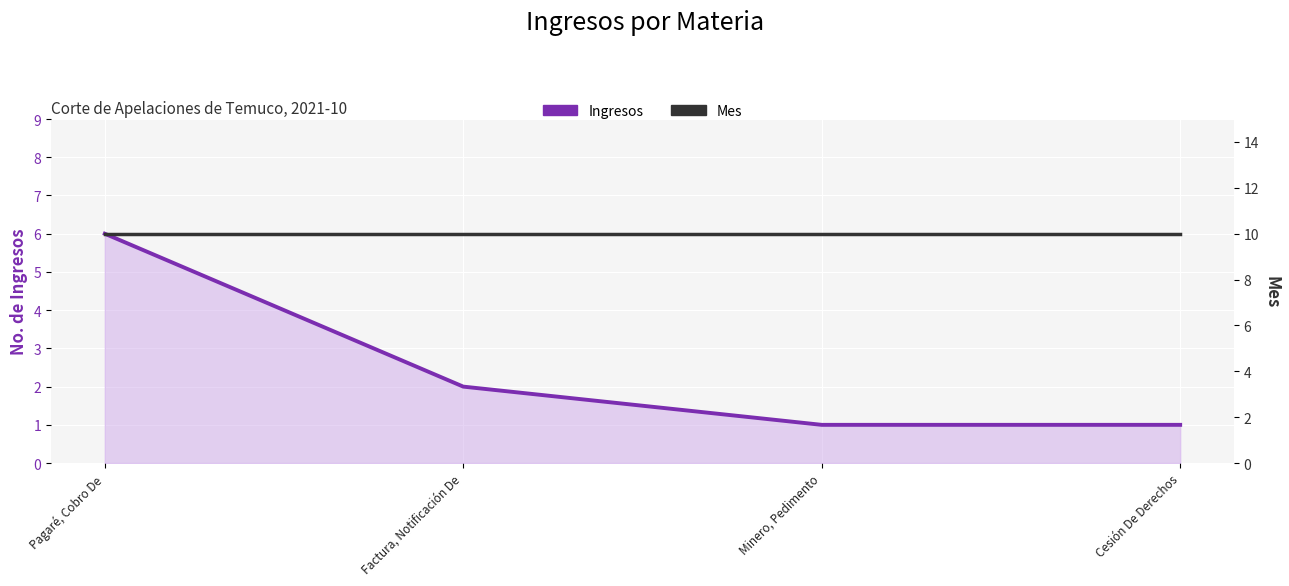

What is the approximate value of Mes at Minero, Pedimento?

10